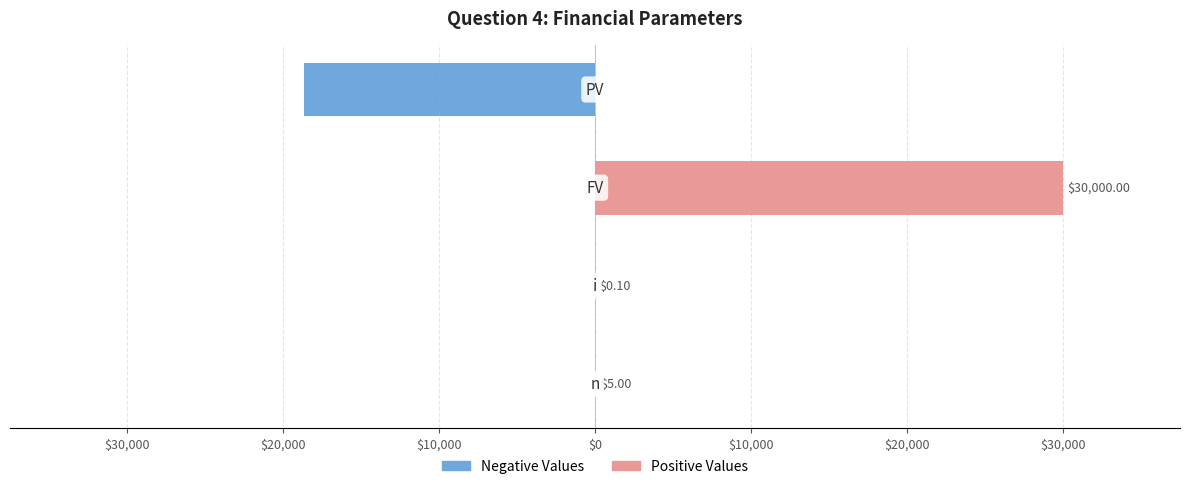

Reading left to right, list all the values displayed in this chart.

Negative Values: 0.0	0.0	0.0	-18627.6
Positive Values: 5.0	0.1	30000.0	0.0